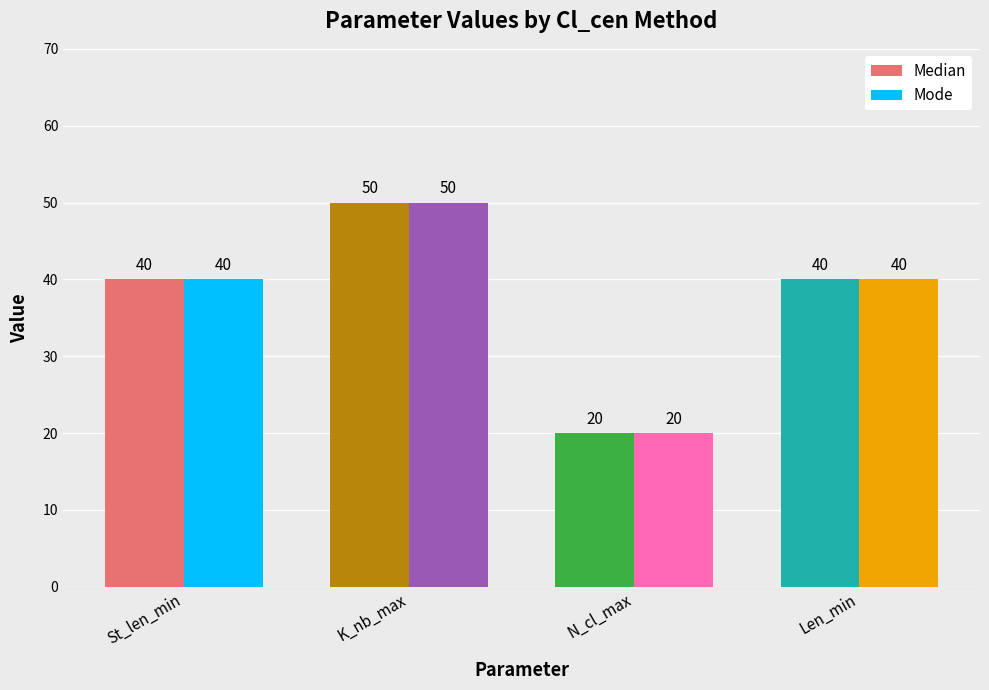

What is the value of the Median bar at the 1st from the left?

40